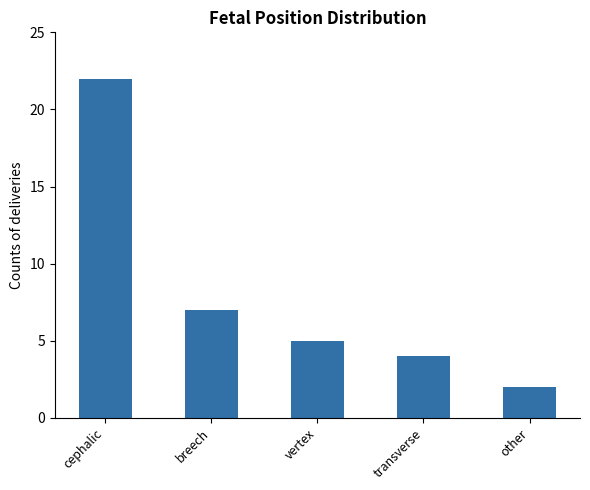

Where is the data nearest to the value 12?

breech